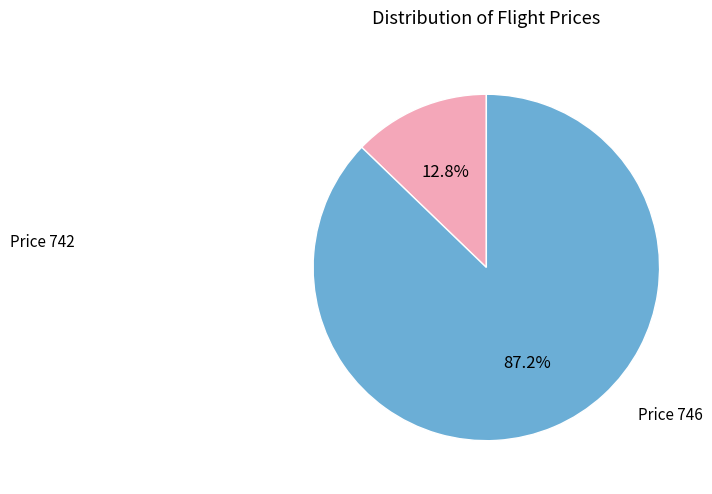

What portion of the pie excludes Price 746?

12.8%